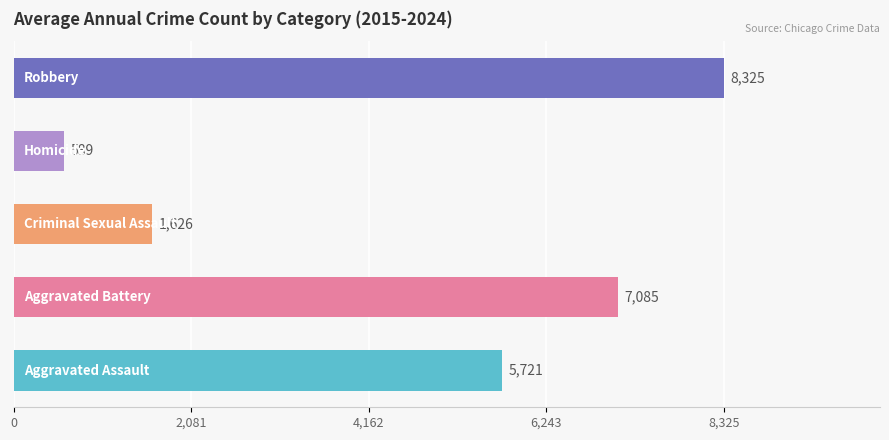

How many values are between 1626 and 7085?

3